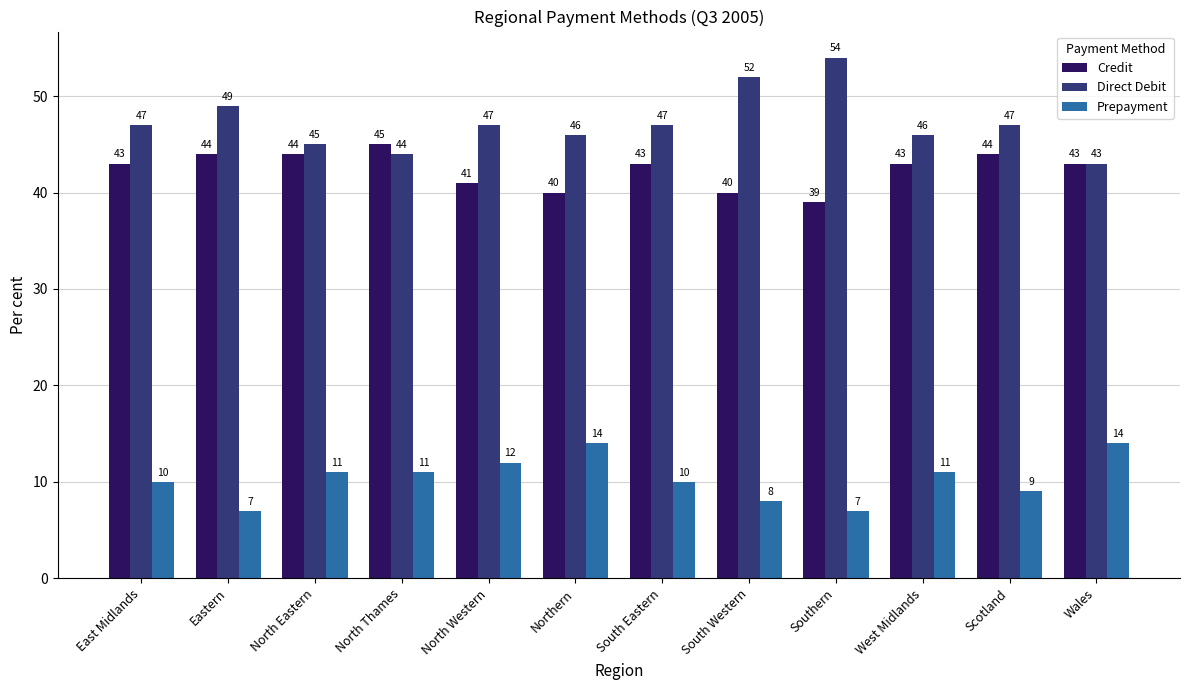

What is the total value across all series at Southern?

100